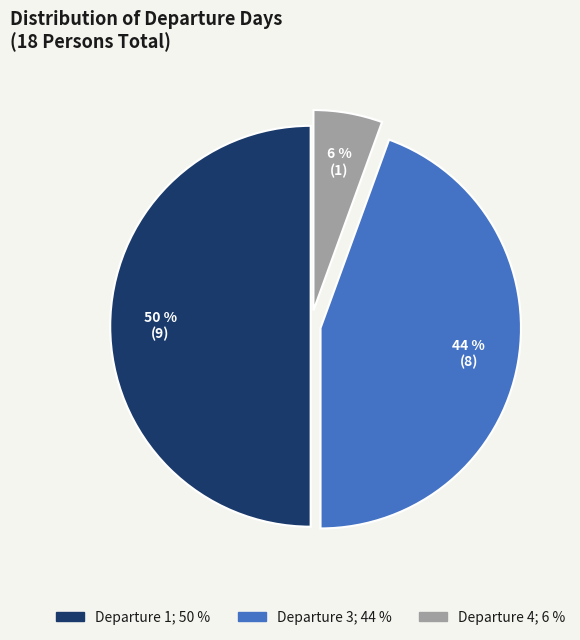

To the nearest percent, what portion does Departure 3 represent?

44%